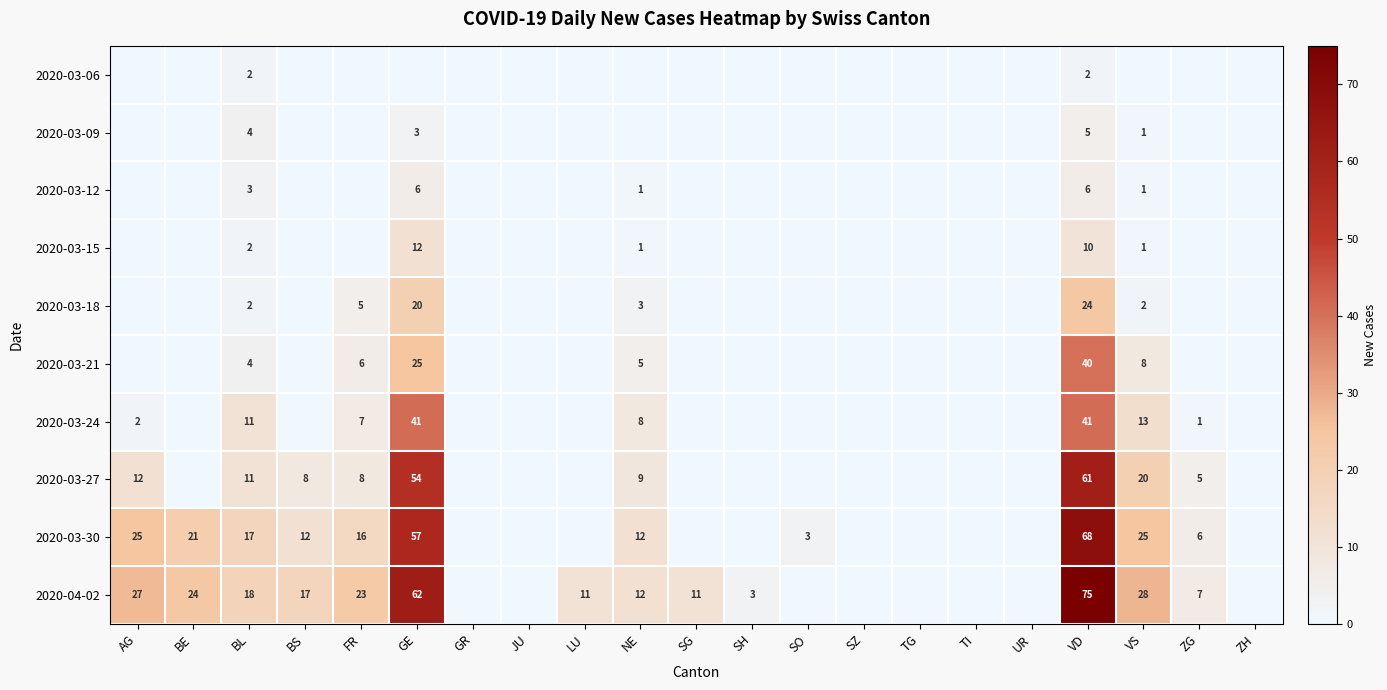

Is it true that 2020-03-12 equals 3 at BL?

True